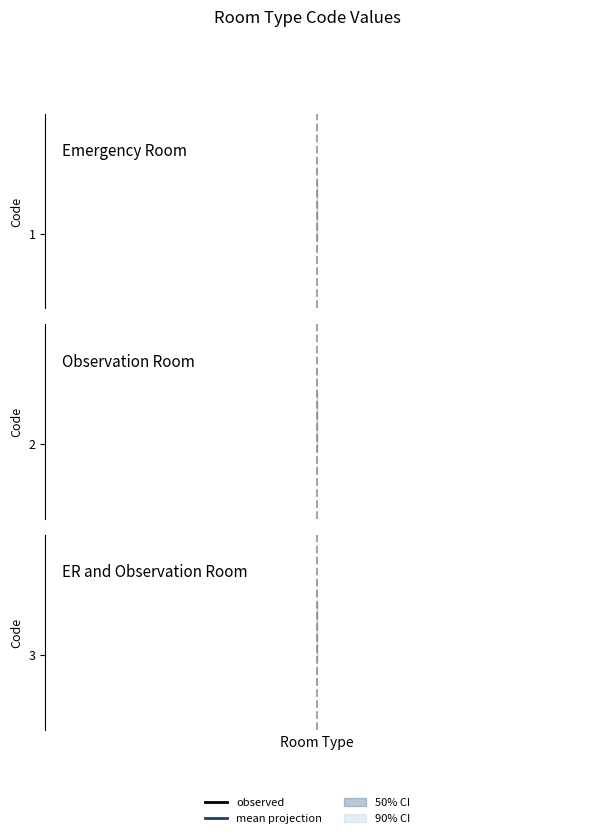

What is the sum of all values?

6